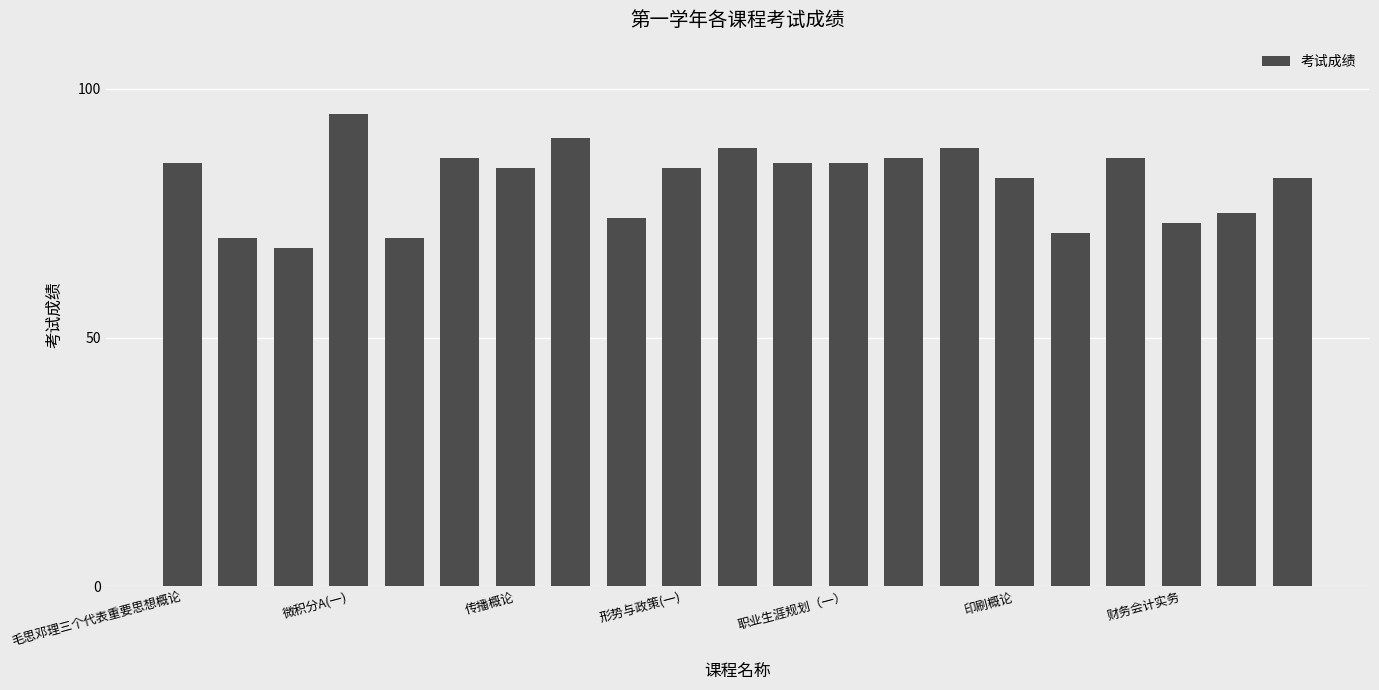

What is the smallest value displayed?

68